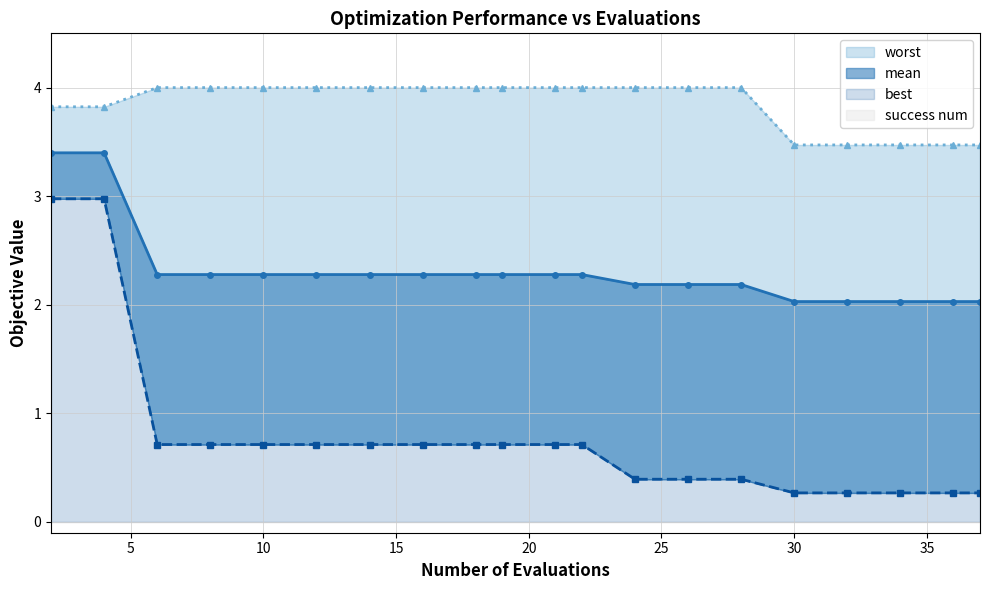

Reading left to right, extract all data points from this chart.

mean: 3.4	3.4	2.3	2.3	2.3	2.3	2.3	2.3	2.3	2.3	2.3	2.3	2.2	2.2	2.2	2.0	2.0	2.0	2.0	2.0
best: 3.0	3.0	0.7	0.7	0.7	0.7	0.7	0.7	0.7	0.7	0.7	0.7	0.4	0.4	0.4	0.3	0.3	0.3	0.3	0.3
worst: 3.8	3.8	4.0	4.0	4.0	4.0	4.0	4.0	4.0	4.0	4.0	4.0	4.0	4.0	4.0	3.5	3.5	3.5	3.5	3.5